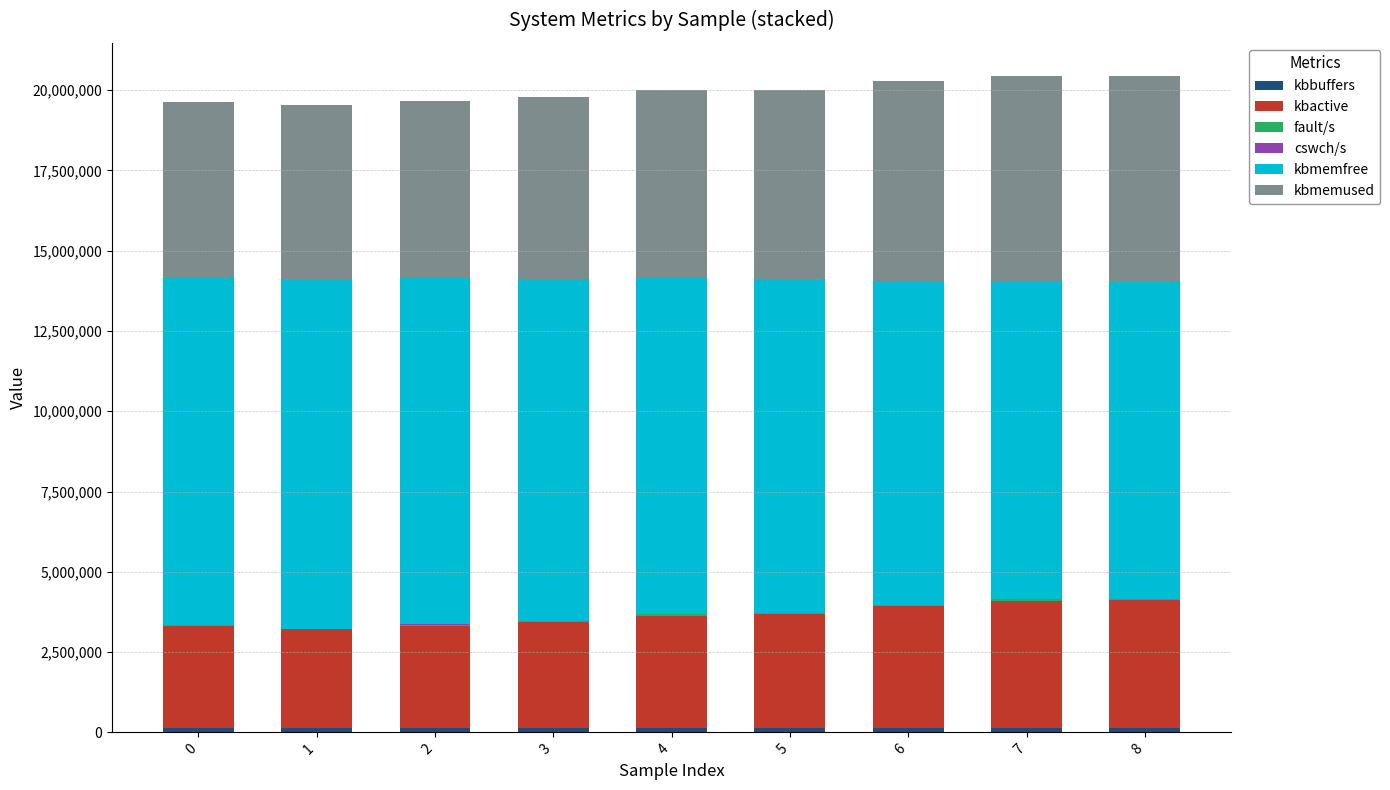

Are the bars horizontal?

No